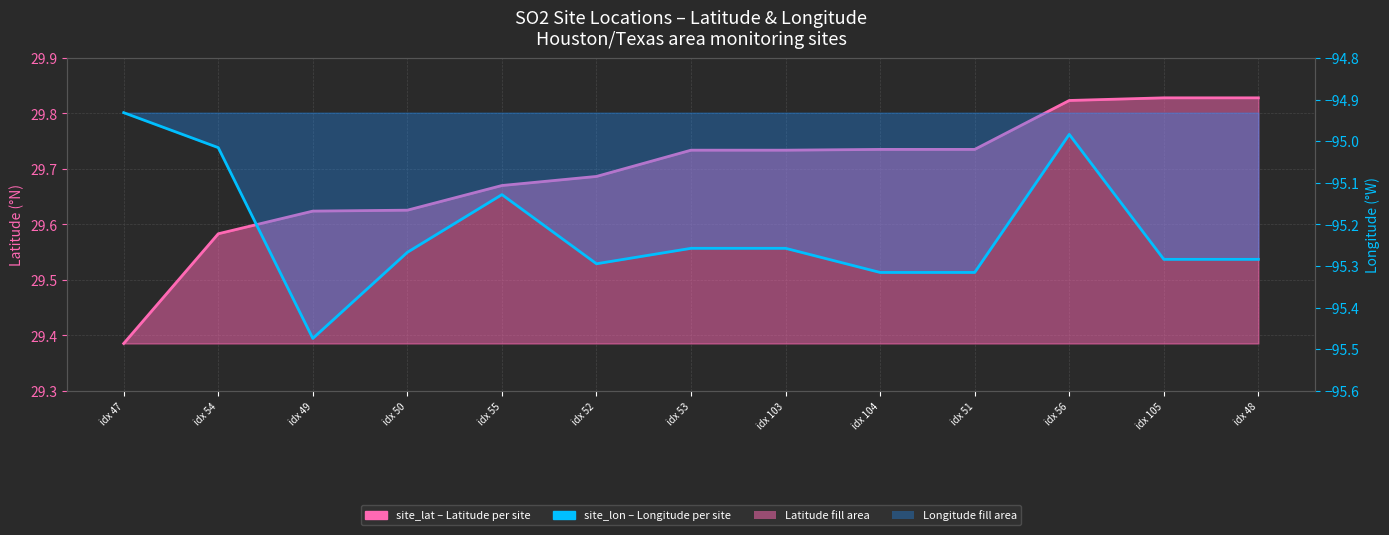

Where does the site_lon (line) series first go above -95?

idx 47